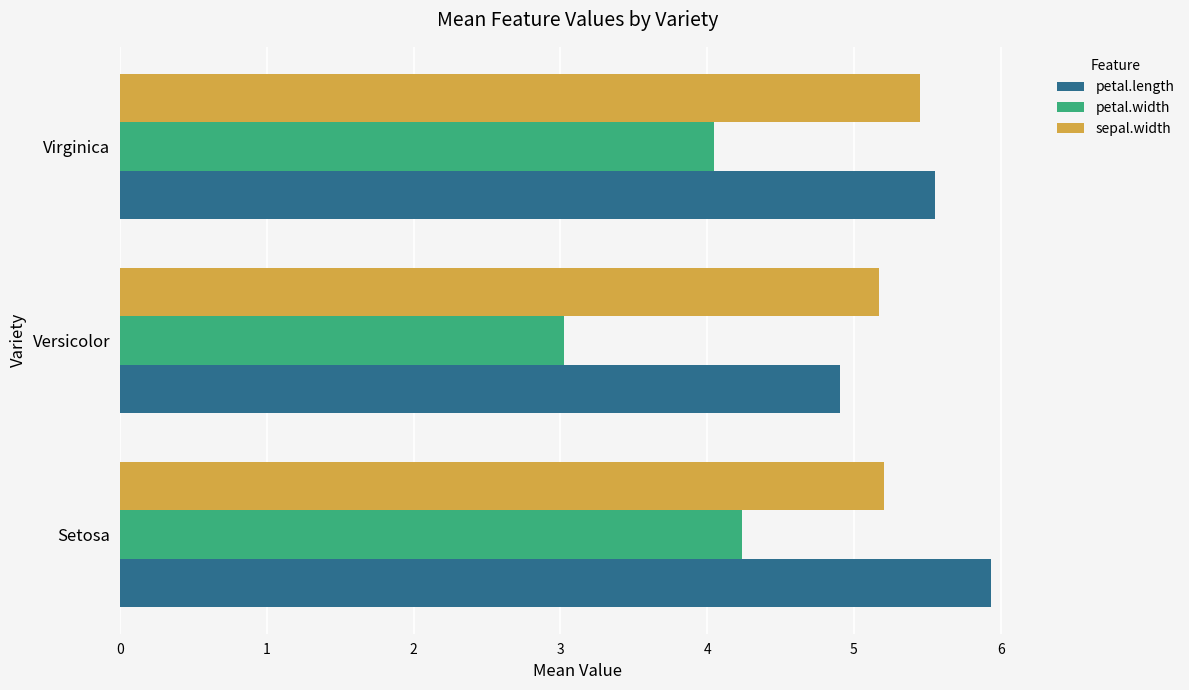

Between Versicolor and Virginica, which series saw the biggest shift?

petal.width